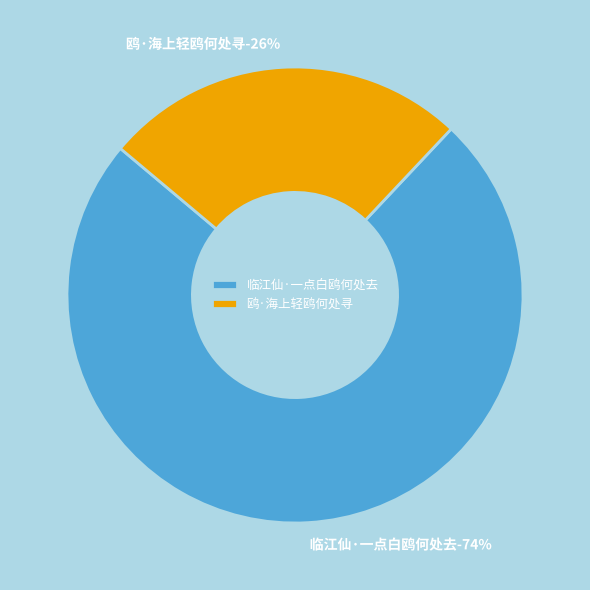

What is the total percentage of 临江仙·一点白鸥何处去 and 鸥·海上轻鸥何处寻?

100.0%